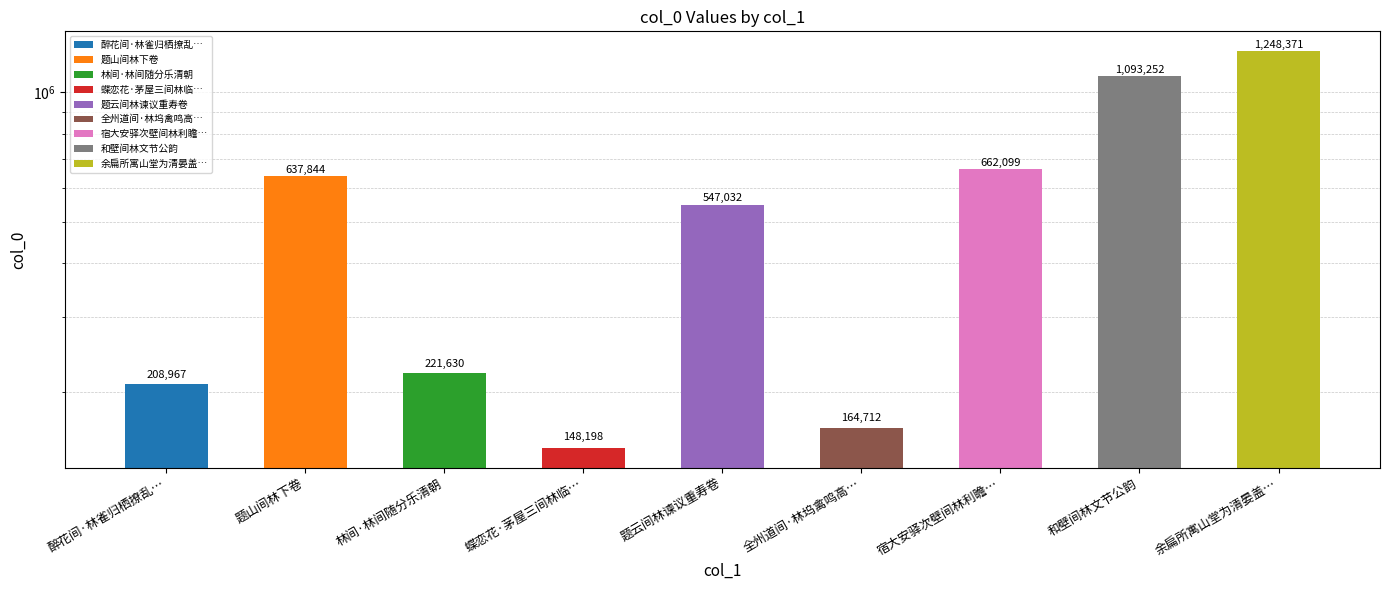

What is the sum of the values at 醉花间·林雀归栖撩乱… and 题云间林谏议重寿卷?

755999